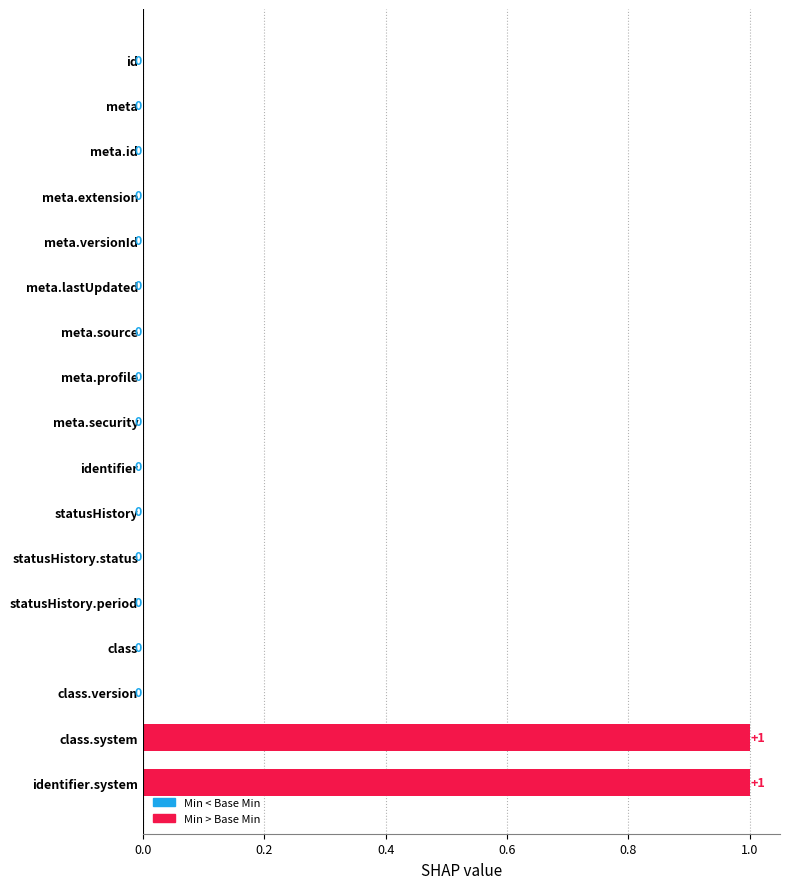

What is the change in value from meta.profile to class.system?

+1